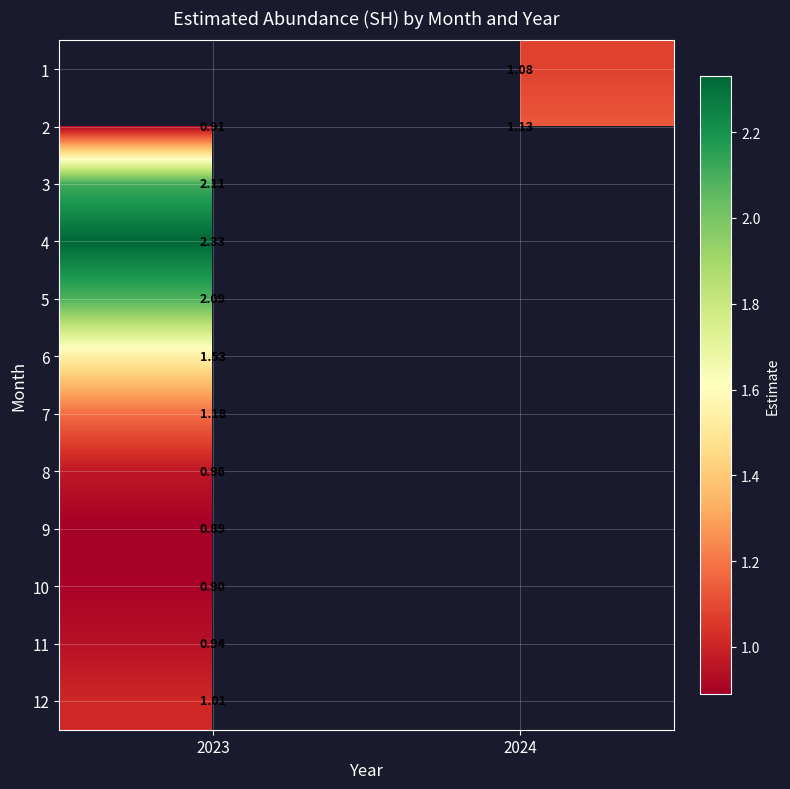

Is the value of 9 at 2023 greater than the value of 10 at 2023?

No